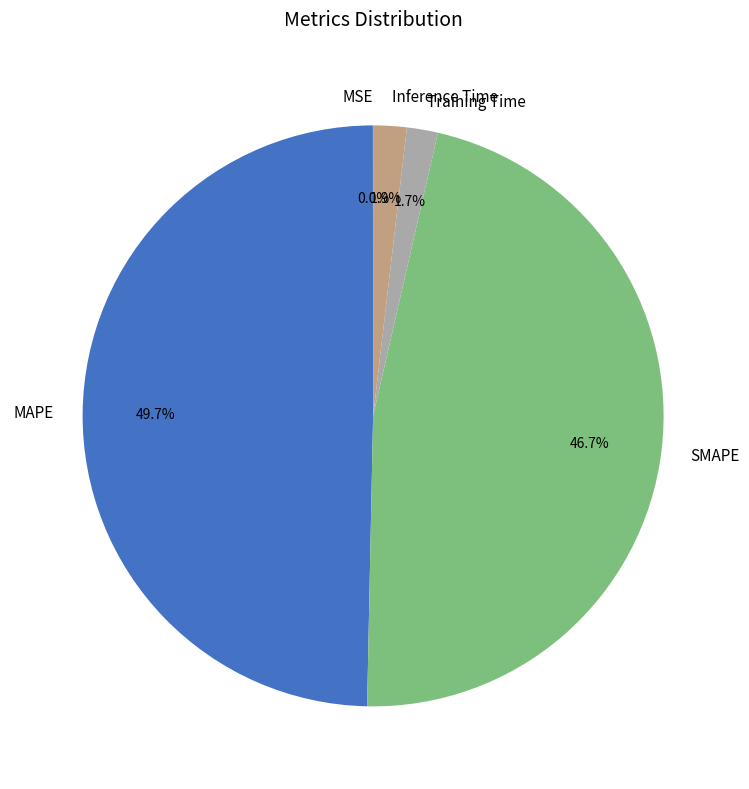

Which slice is the largest?

MAPE